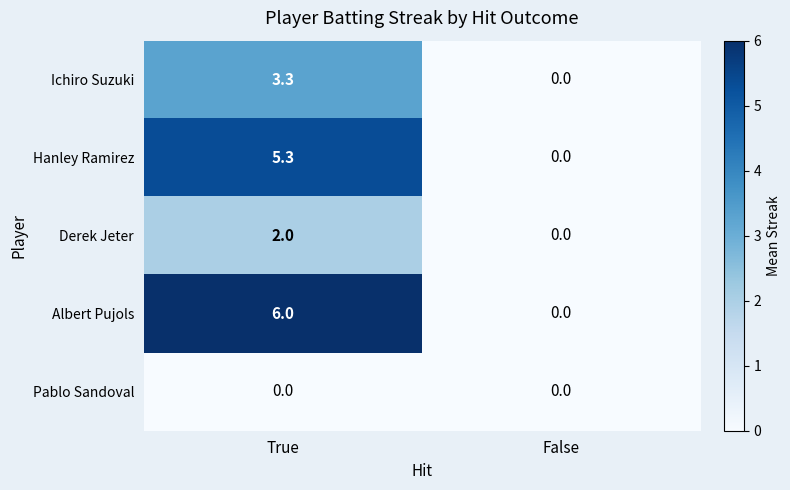

At which category is the sum across all series the highest?

True